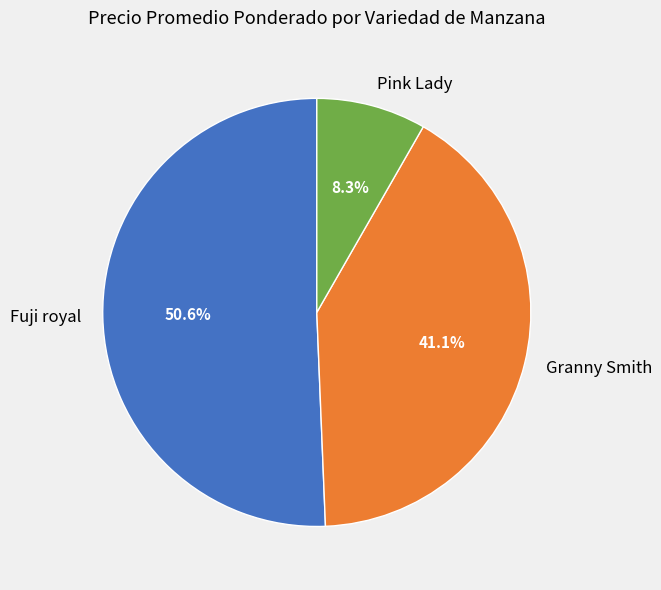

What is the largest slice in the pie chart?

Fuji royal